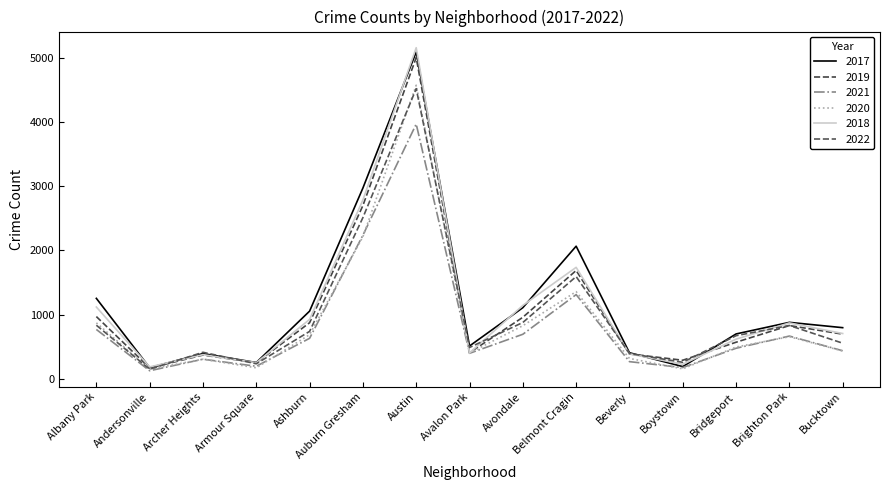

What are all the series names shown in the legend?

2017, 2019, 2021, 2020, 2018, 2022